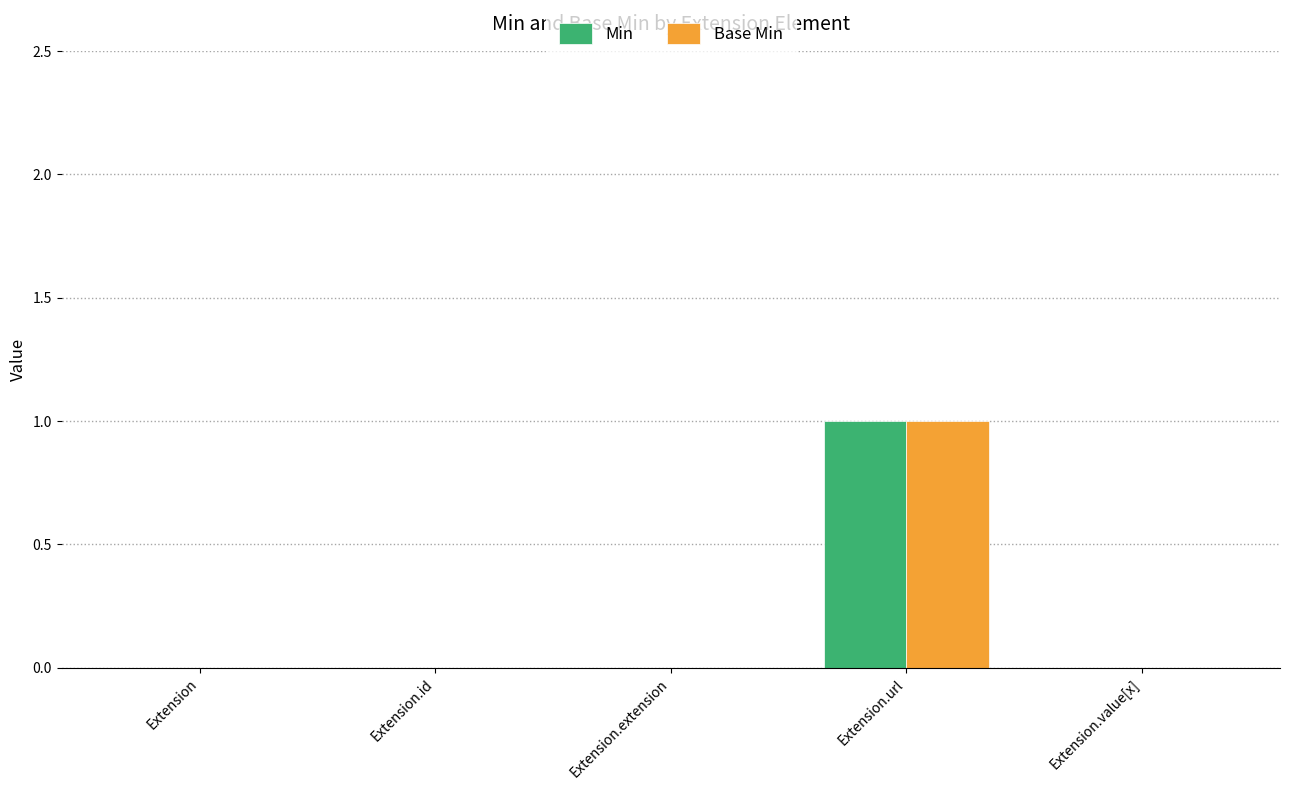

The value of Min at Extension.id is 1. True or false?

False